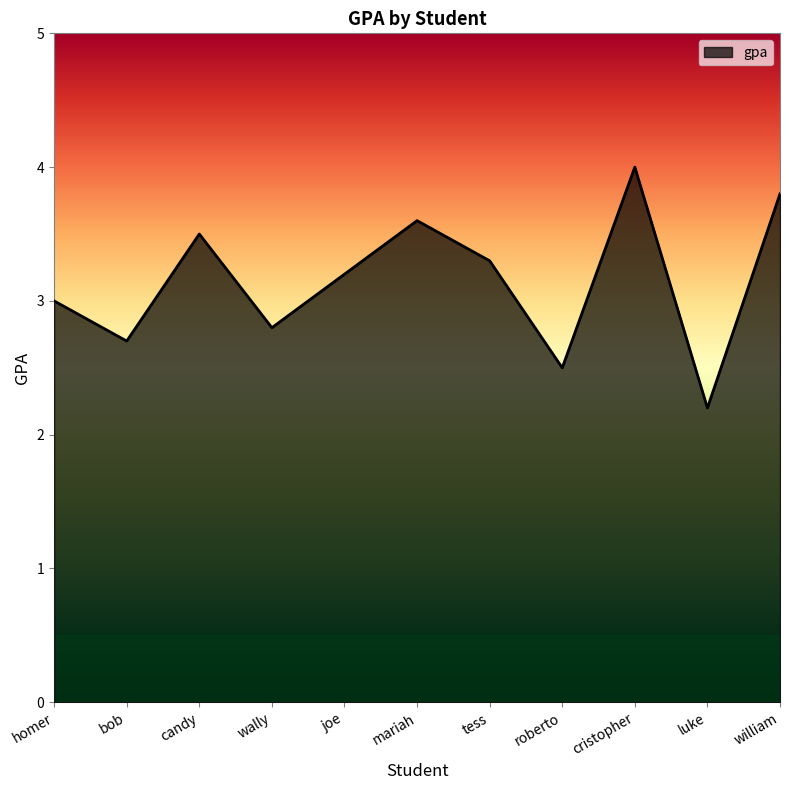

What is the change in value from roberto to william?

+1.3